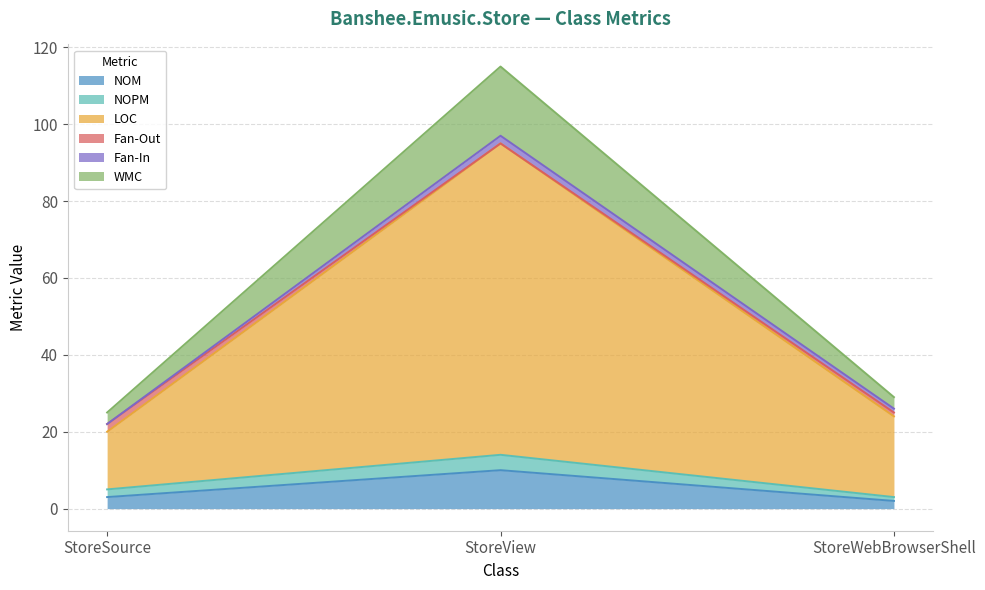

Is the value of NOM at StoreSource greater than the value of NOPM at StoreView?

No